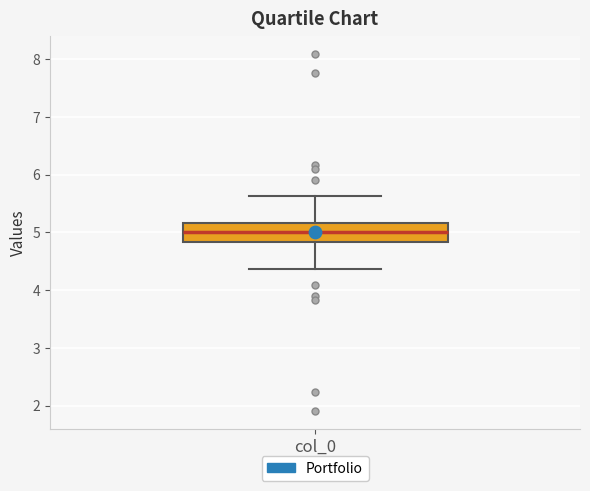

Transcribe this box plot: give where the median line is, the range the box spans, and where the two whiskers end, as read against the y-axis. The values are not printed on the chart, so give them approximately, as read against the axis.

median 5.0, box 4.8 to 5.2, whiskers 4.4 to 5.6